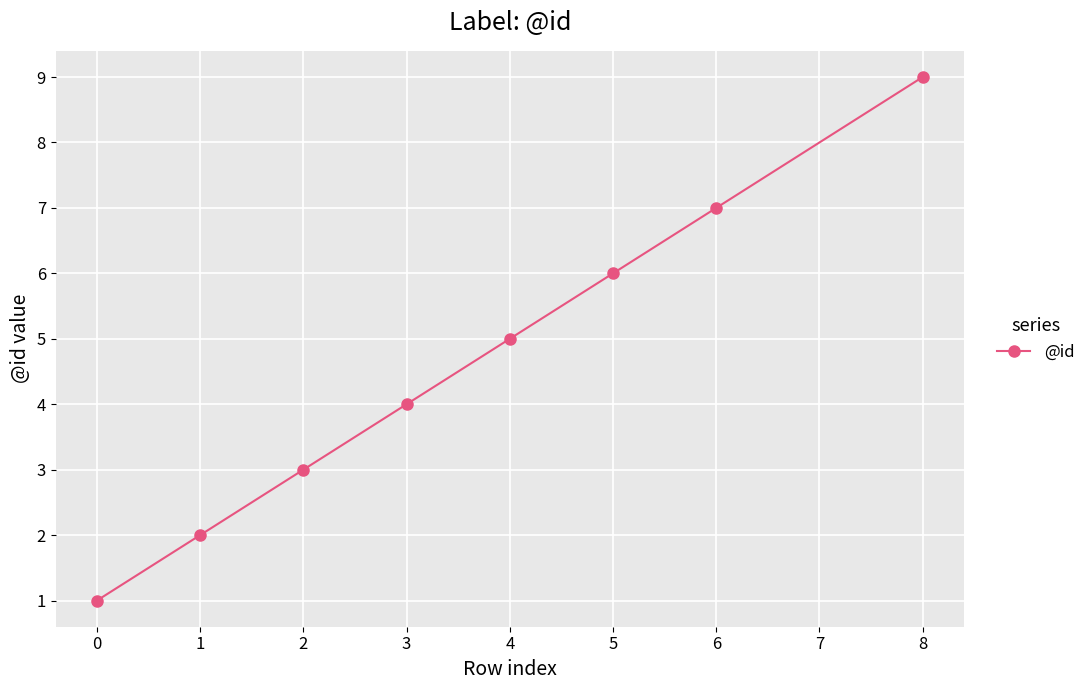

The value at 5 is 4. True or false?

False